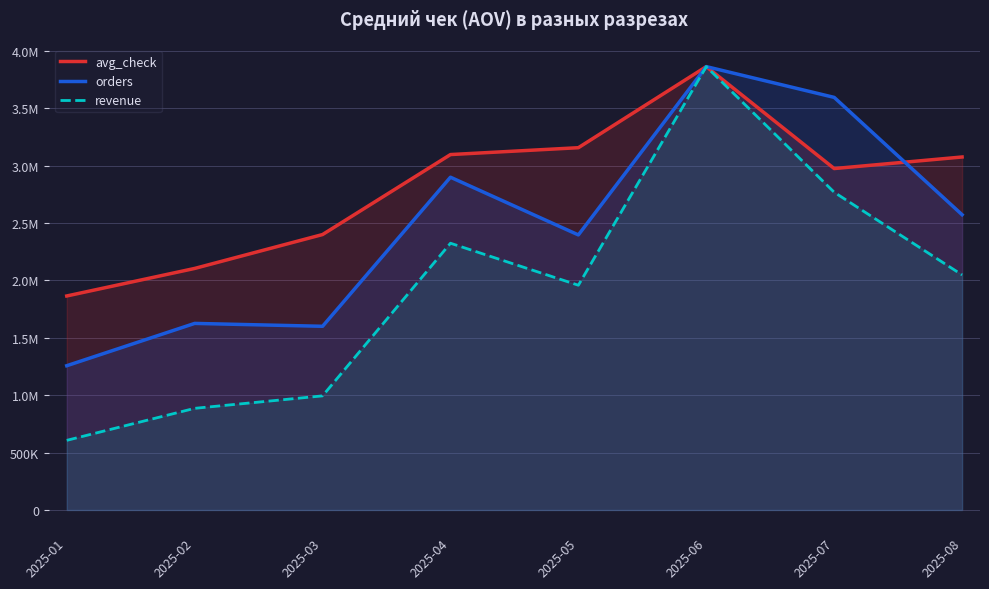

Where is avg_check nearest to the value 2863939?

2025-07